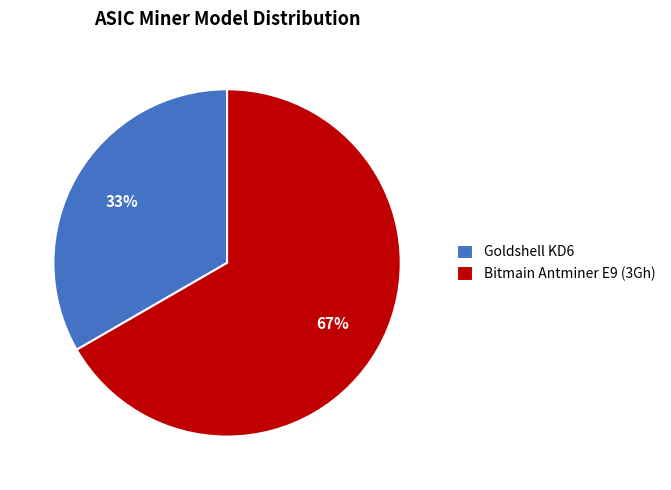

To the nearest percent, what is the average slice percentage?

50%